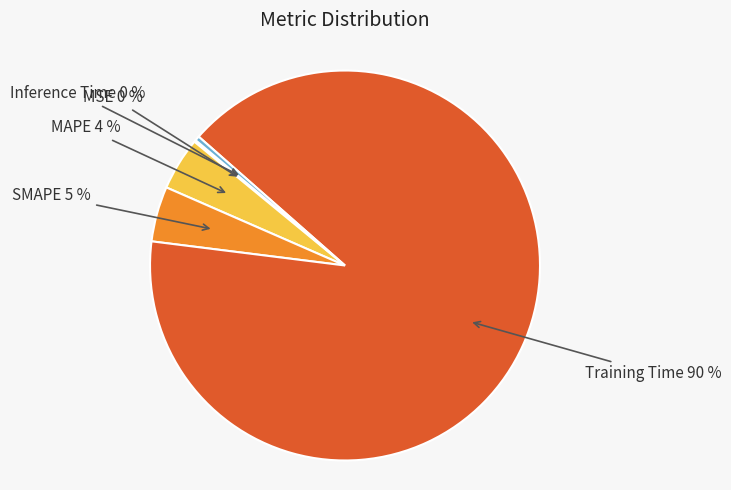

To the nearest percent, what is the average slice percentage?

20%